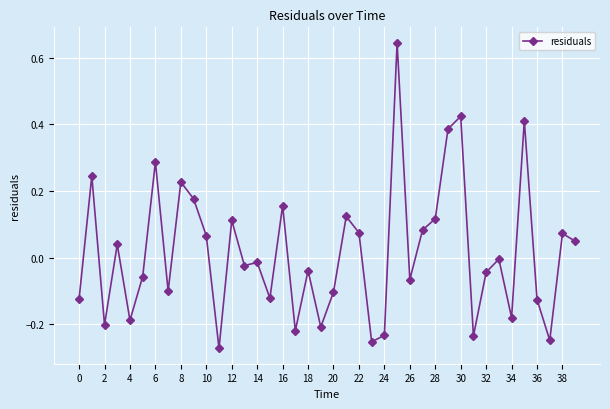

How many series are shown in this chart?

1